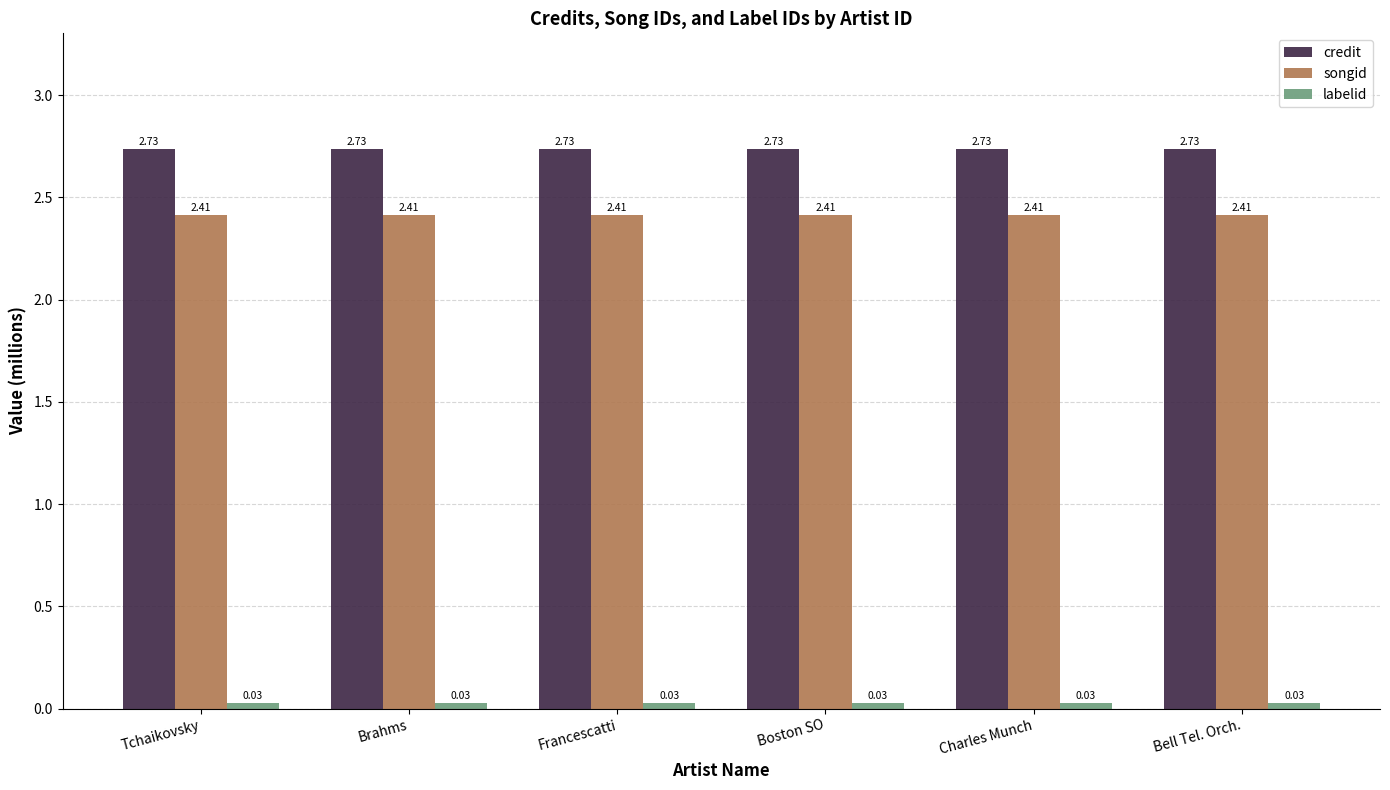

What is the total value across all series at Charles Munch?

5.2